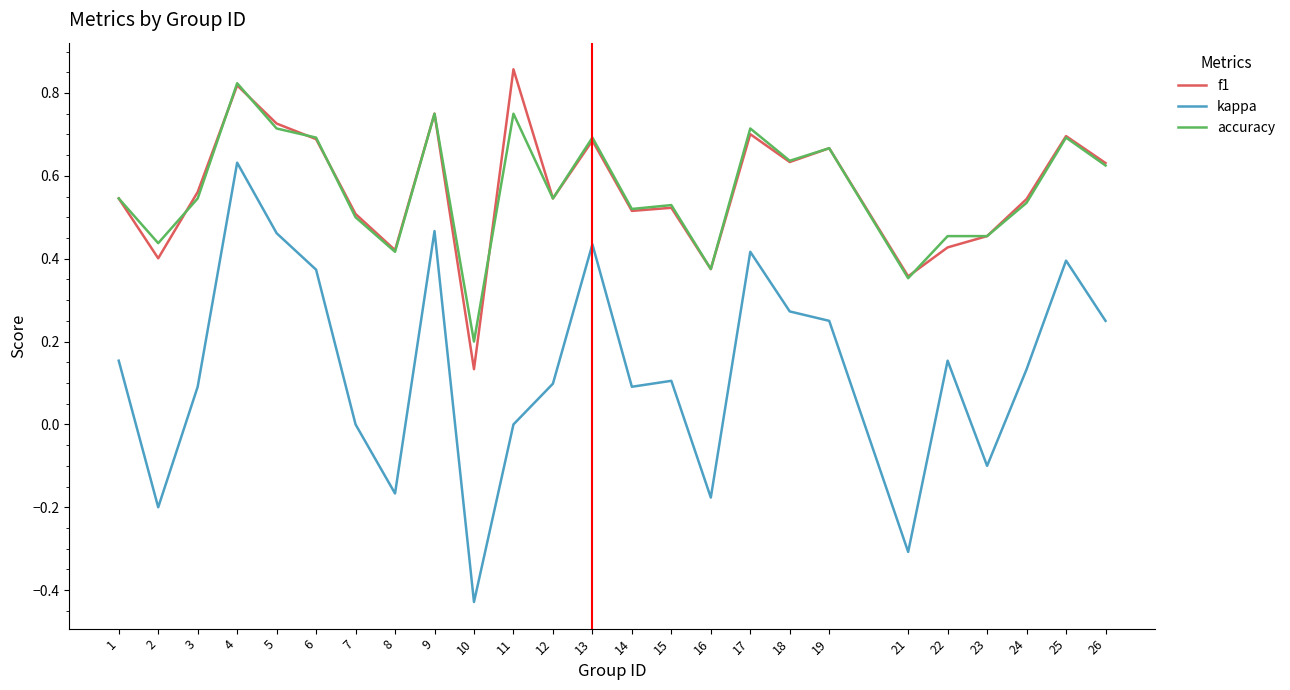

True or false: kappa and f1 intersect in this chart.

False